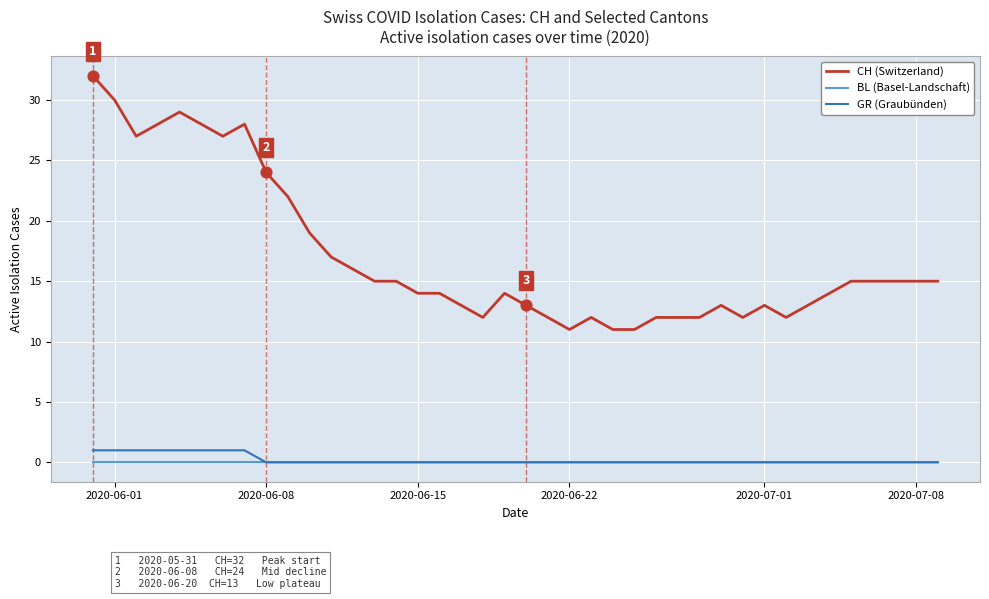

Which series has the largest total across all categories?

CH (Switzerland)